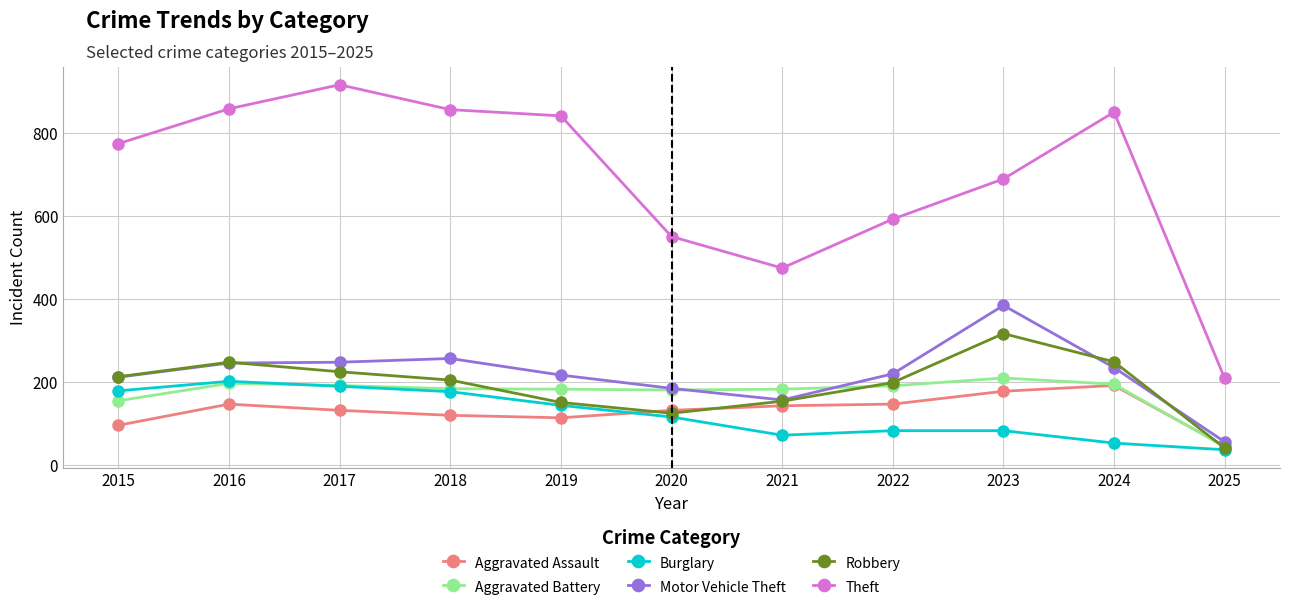

What is the difference between the Aggravated Assault values at 2020 and 2025?

86